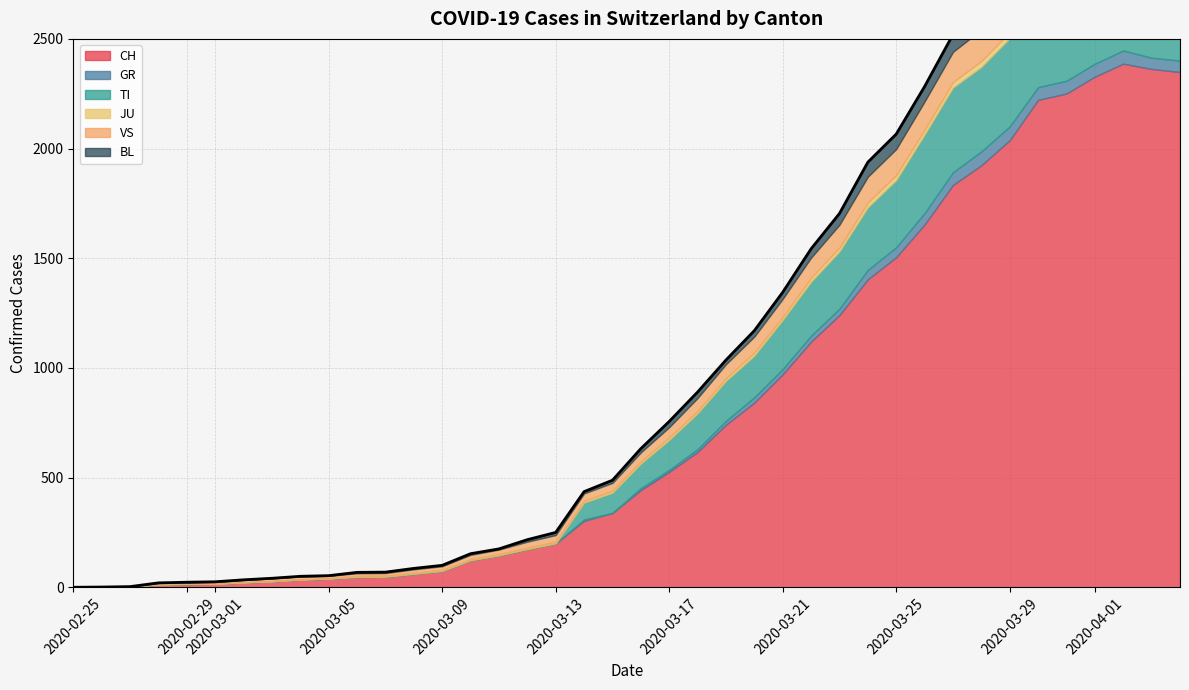

Is the value of TI at 2020-03-14 greater than the value of BL at 2020-04-04?

Yes